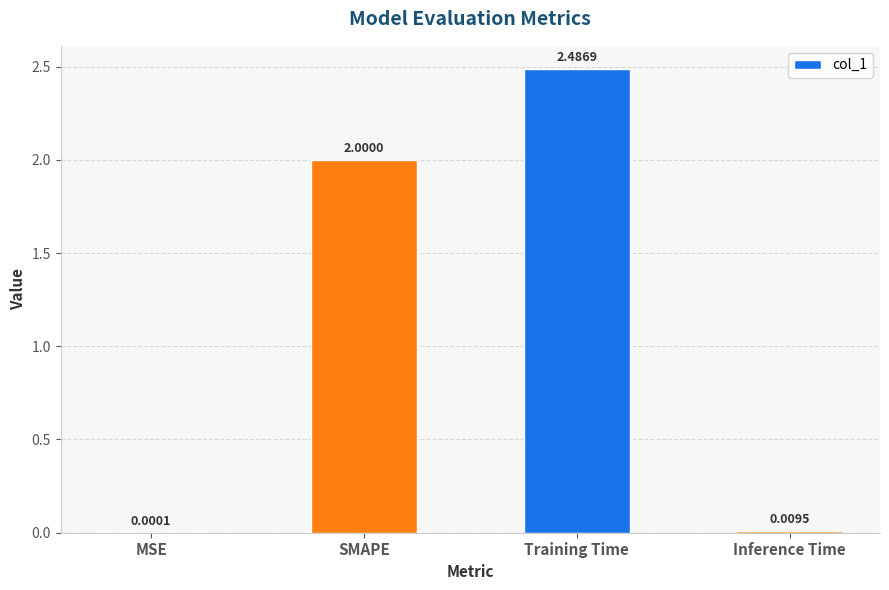

Which category has the highest value across all series?

Training Time